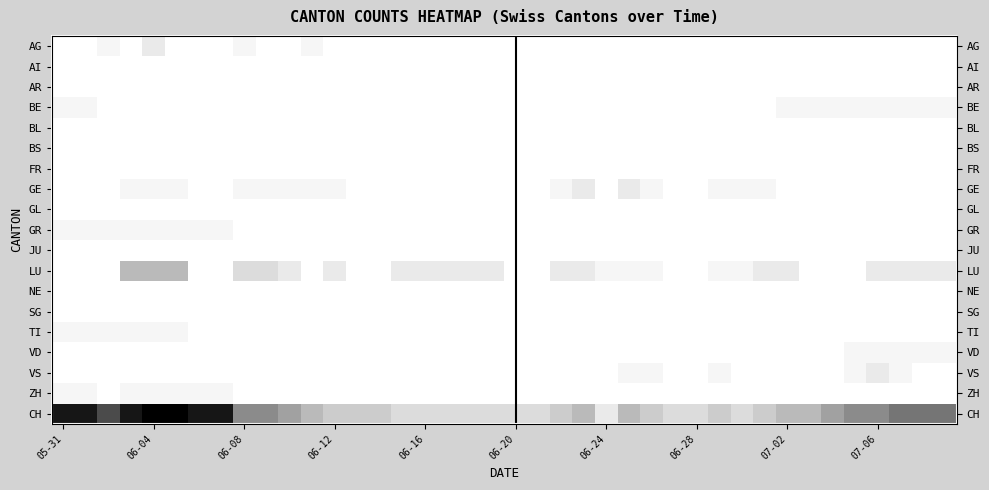

Which category has the lowest value in the SG series?

05-31